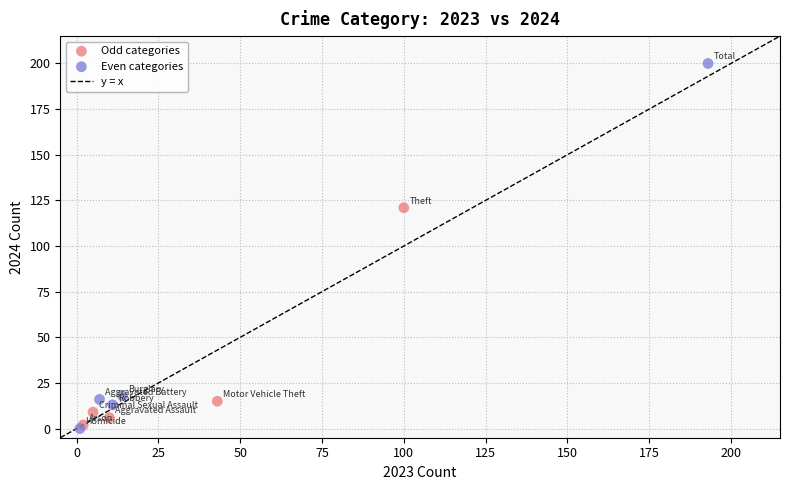

Which series has the widest spread of Y values?

Even categories